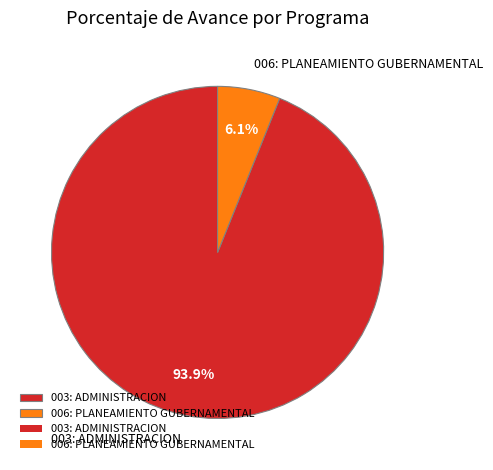

Is there a majority slice in this chart?

Yes